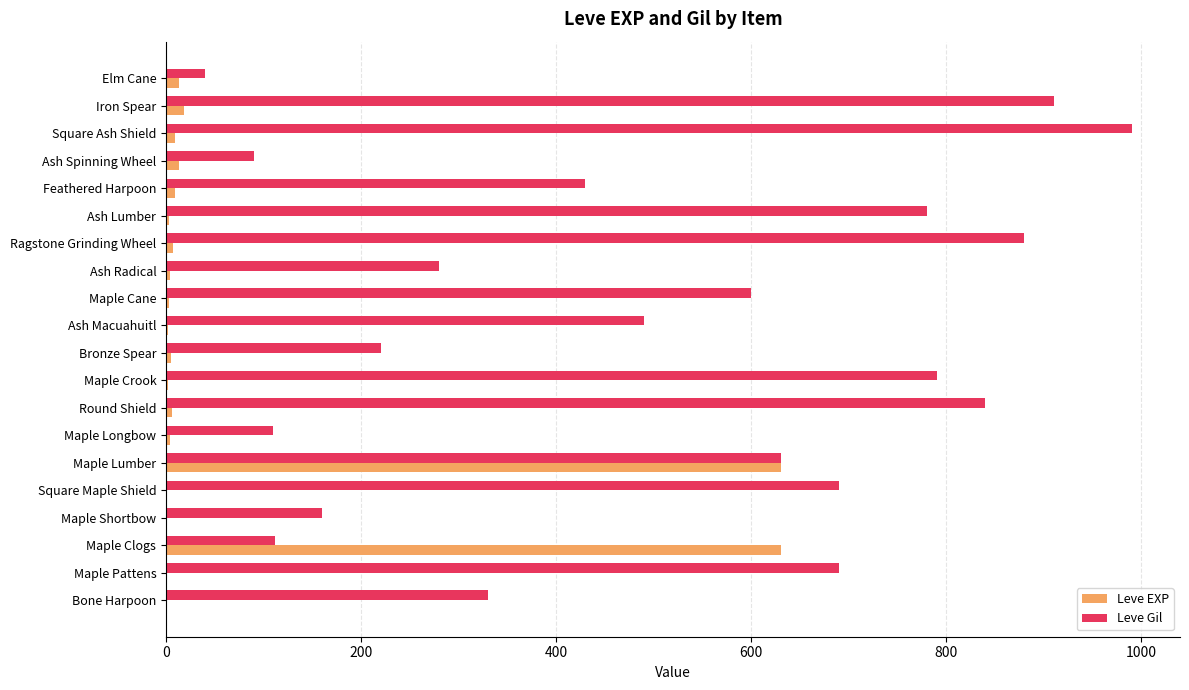

At which category does the chart reach its peak across all series?

Square Ash Shield